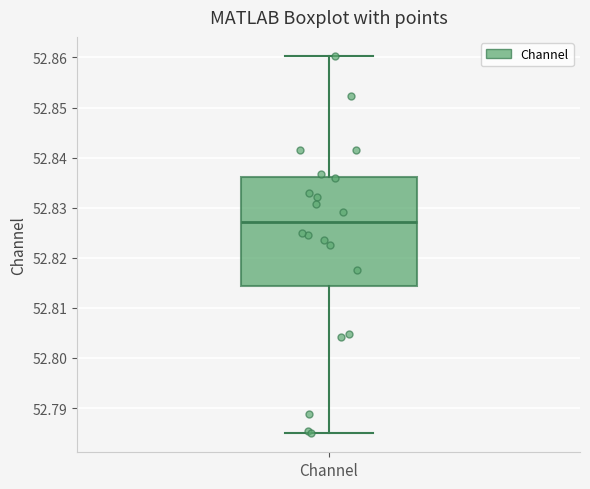

Read this box plot against the y-axis: the position of the median line, the range covered by the box, and the ends of both whiskers. The values are not printed on the chart, so give them approximately, as read against the axis.

median 52.827, box 52.814 to 52.836, whiskers 52.785 to 52.860